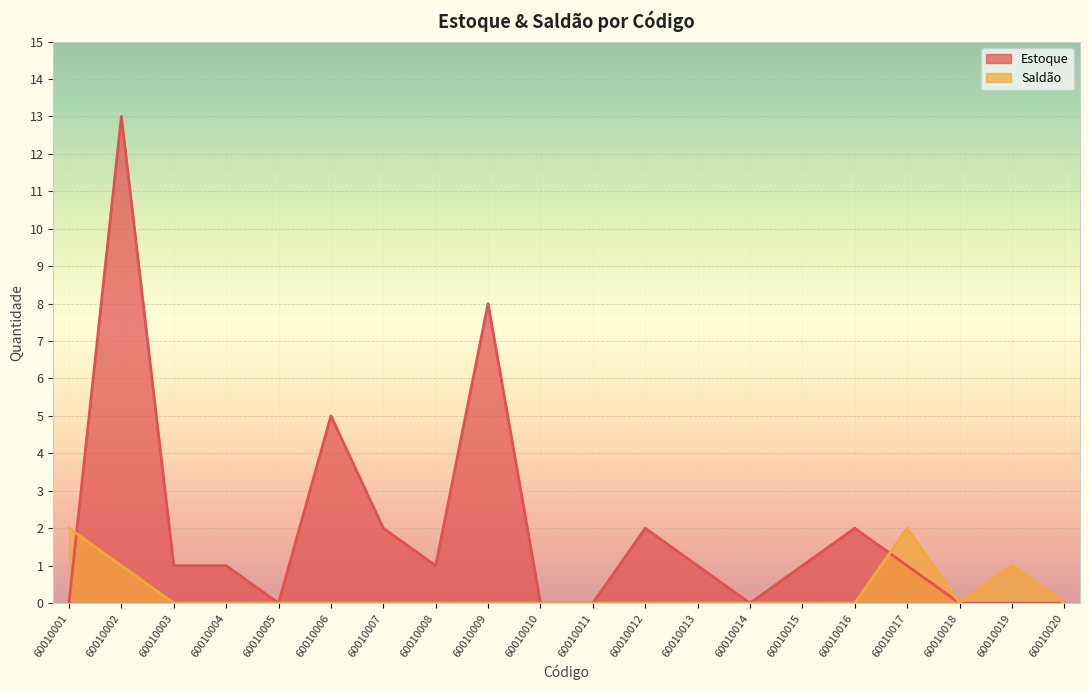

Where is Saldão nearest to the value 1?

60010002